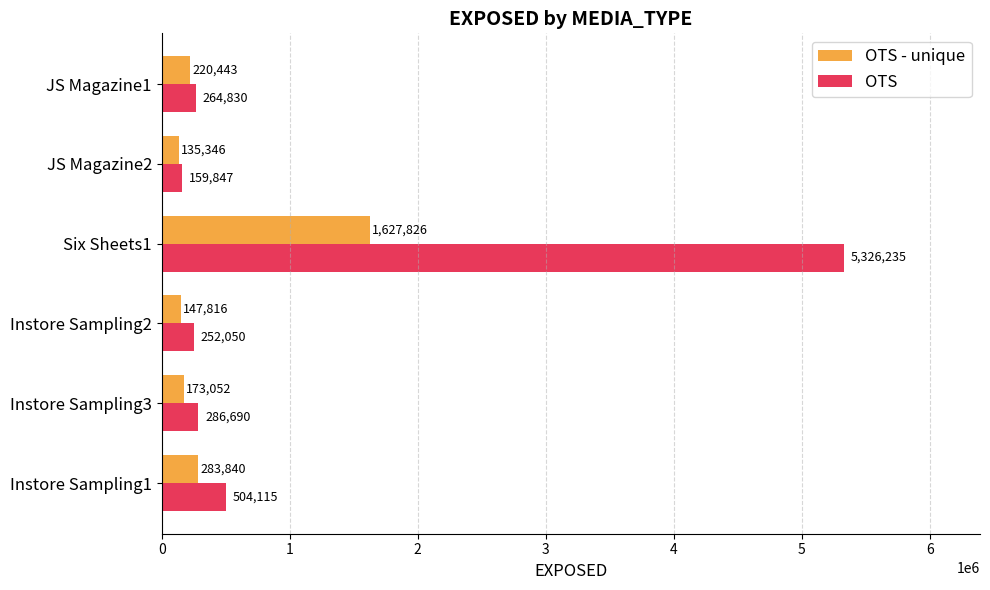

At which label does OTS reach its peak?

Six Sheets1